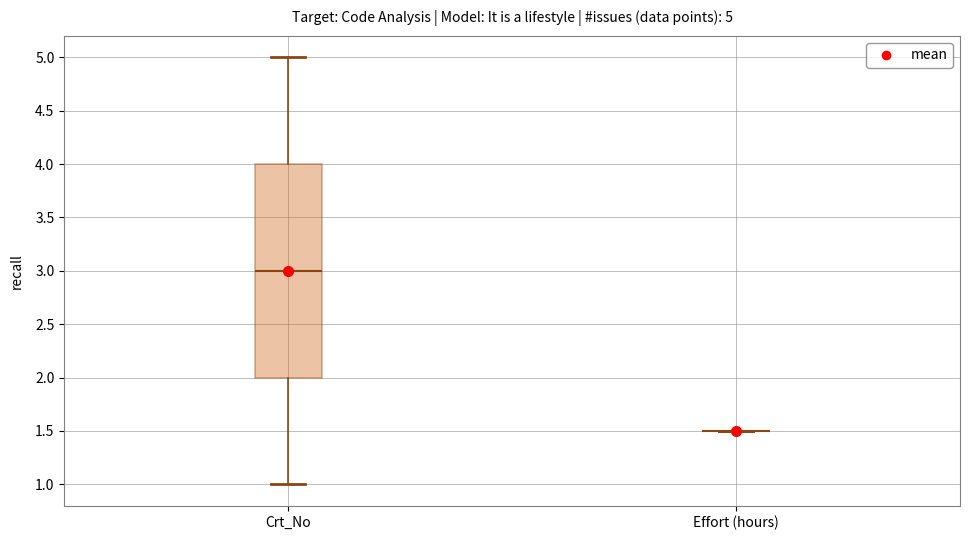

Which box is the tallest, from its lower edge to its upper edge?

Crt_No